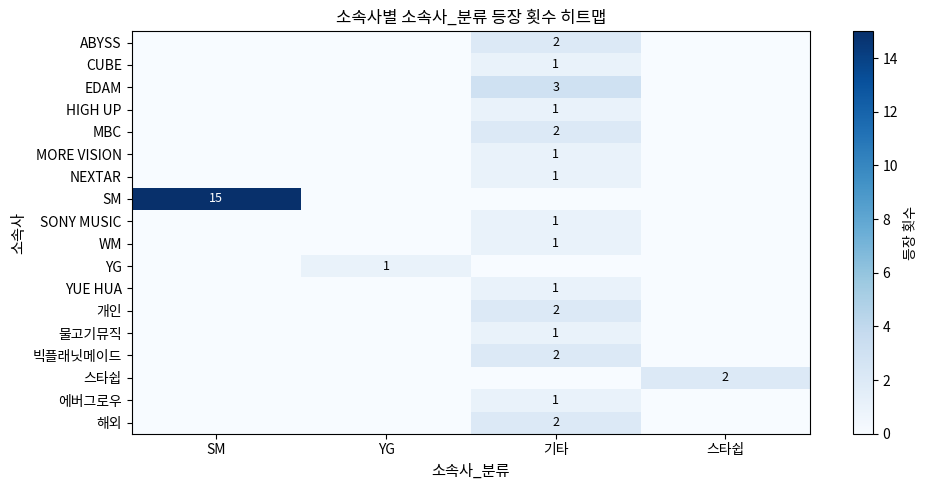

The SM series shows 15 at SM. True or false?

True